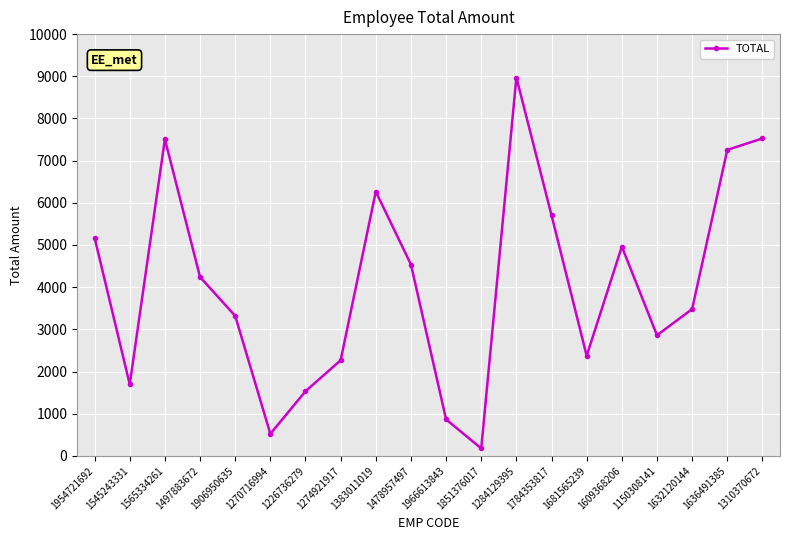

Approximately how many times larger is the value at 1383011019 compared to 1497883672?

1.5